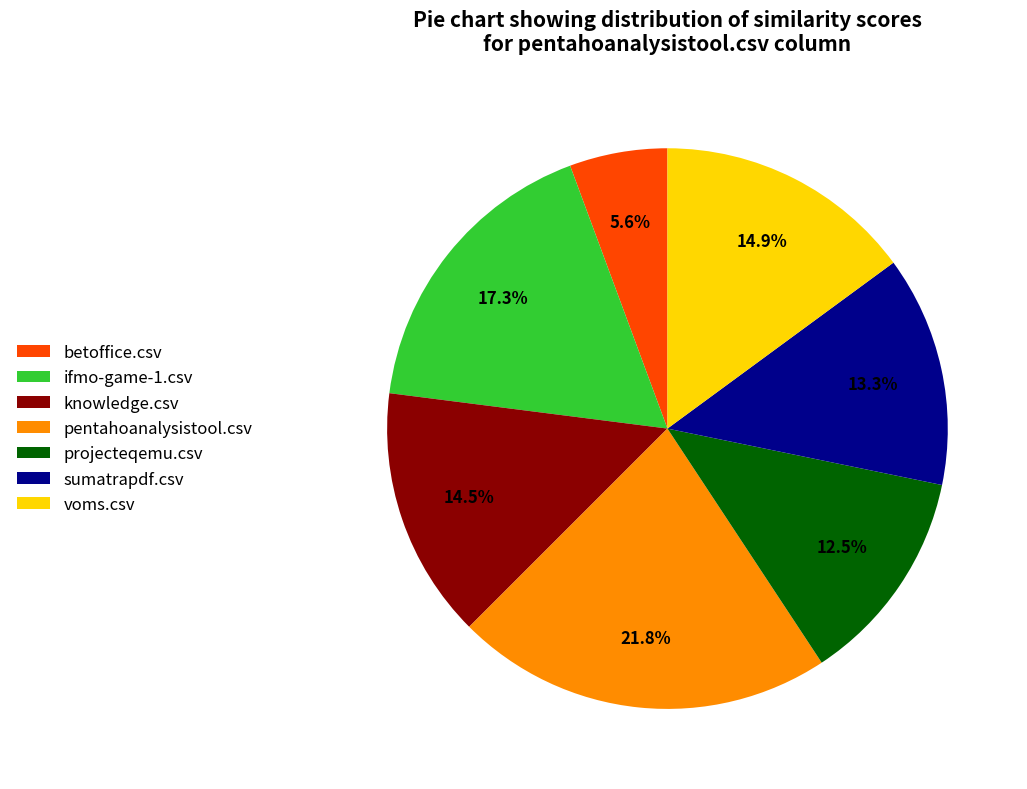

How many segments does this pie chart have?

7